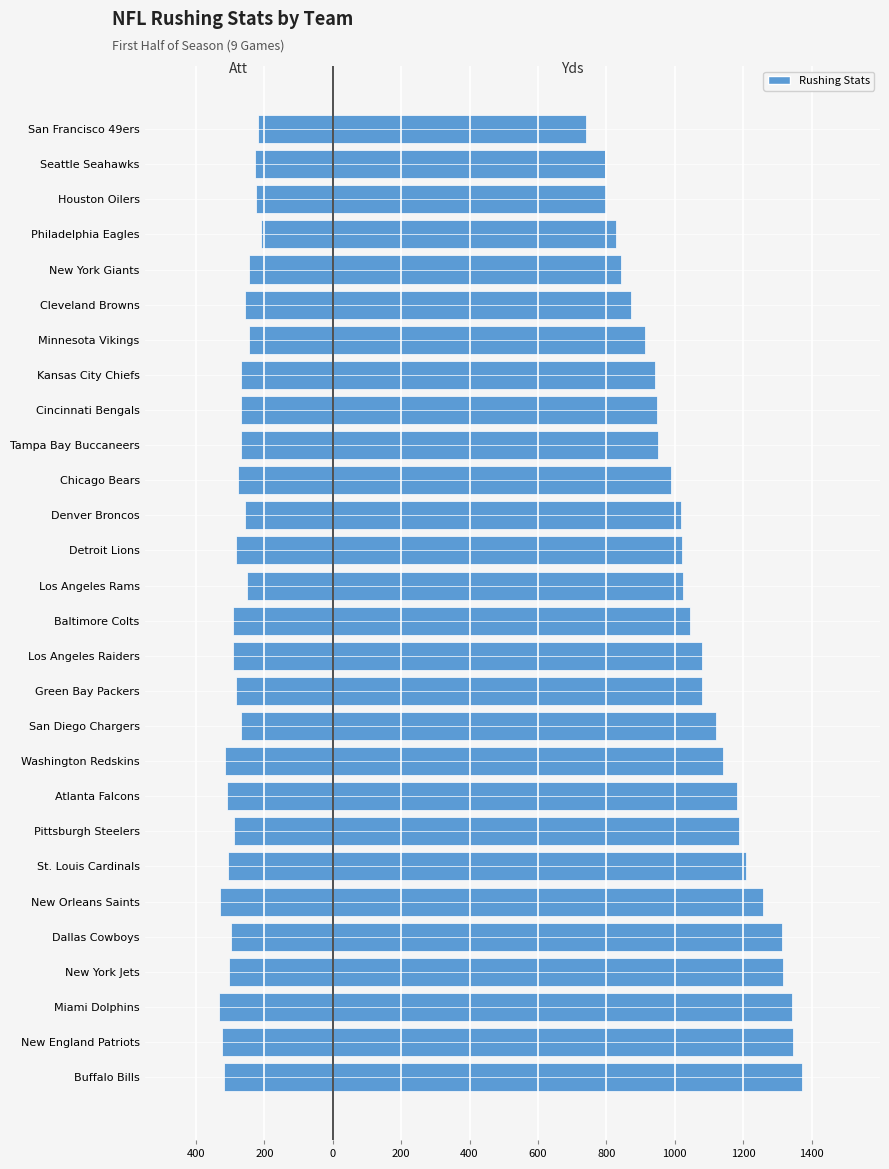

What is the smallest value displayed?

-333